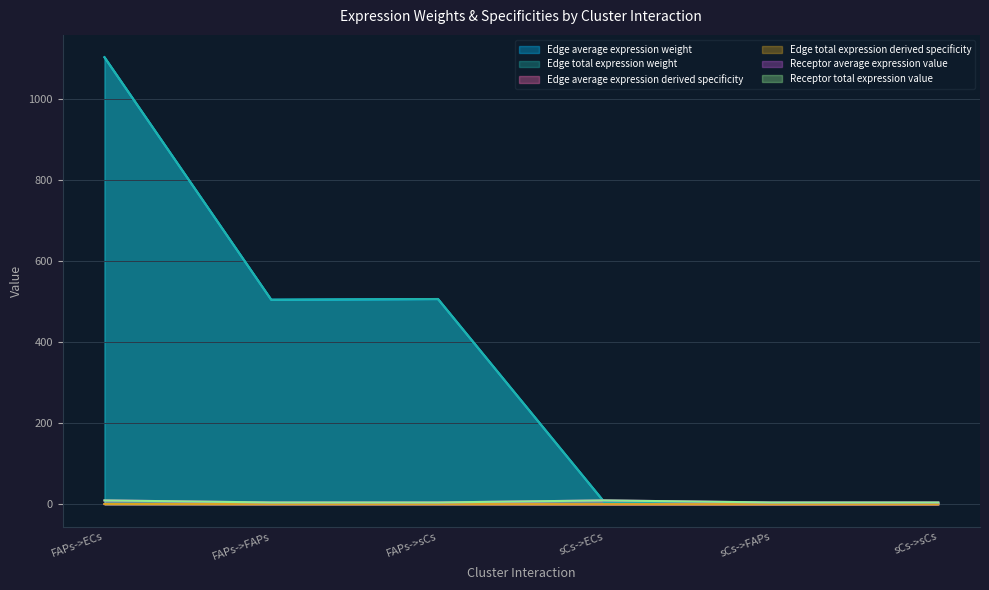

What is the sum of the Edge total expression derived specificity values at sCs->sCs and FAPs->ECs?

0.5